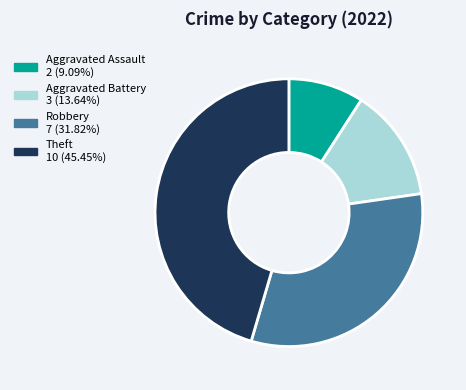

What is the ratio of the value at Robbery to the value at Aggravated Battery?

2.3